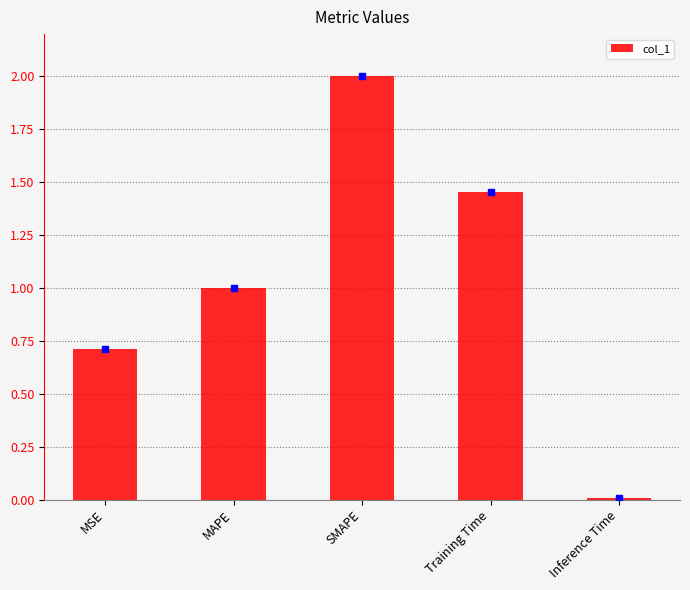

How many values are below 1?

2